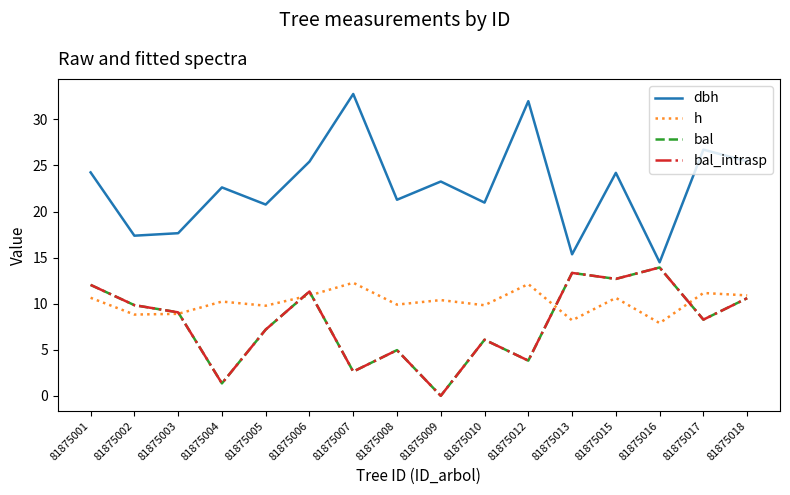

Between 81875008 and 81875009, which is larger?

81875009